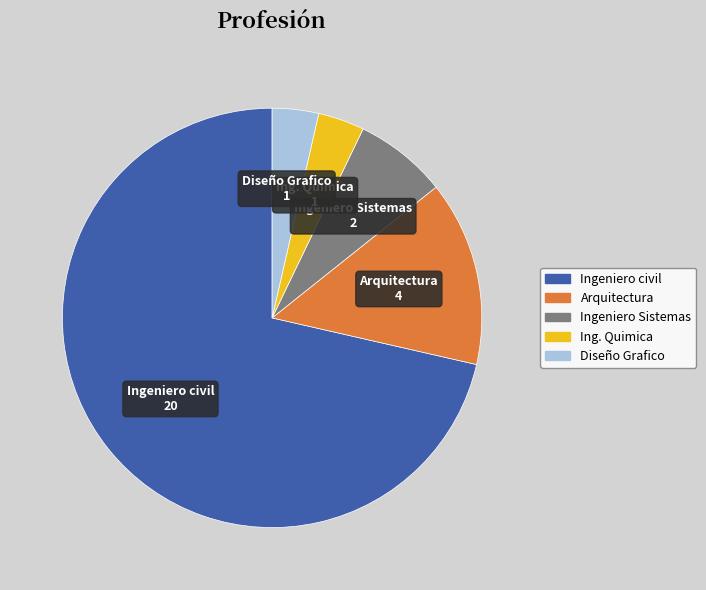

The Ingeniero Sistemas slice represents 1% of the pie. True or false?

False